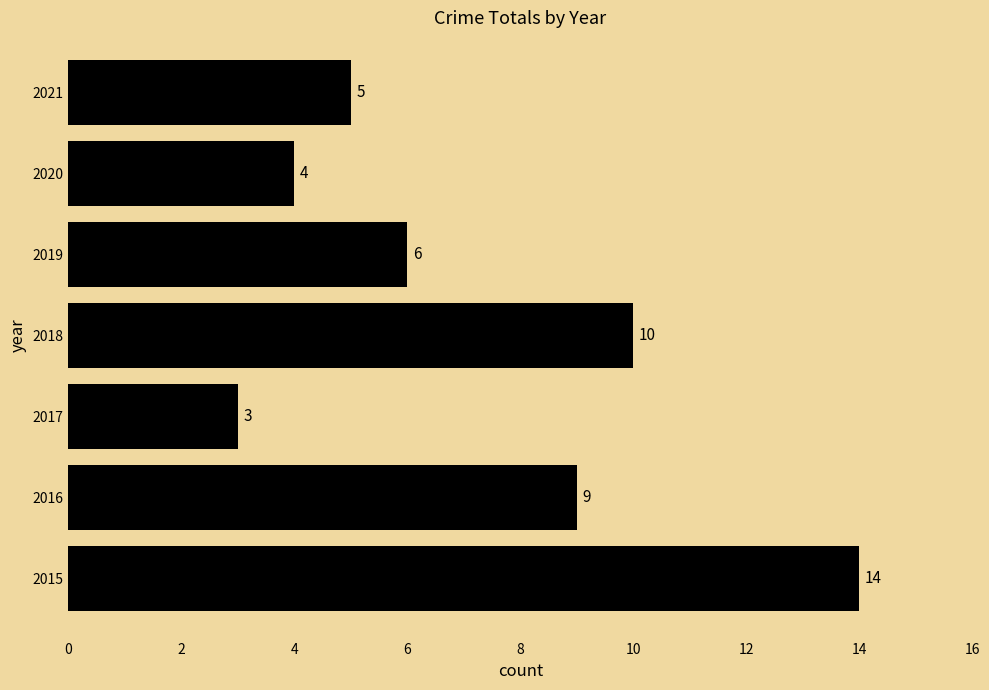

What is the average value?

7